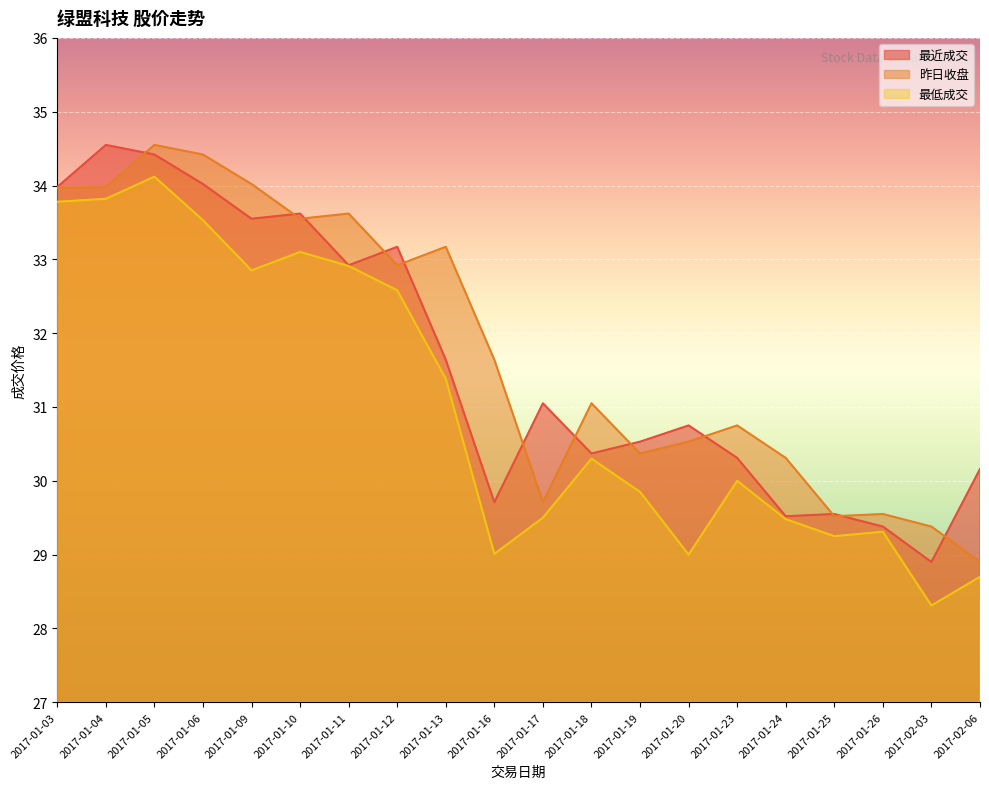

What is the total value across all series at 2017-01-17?

90.3